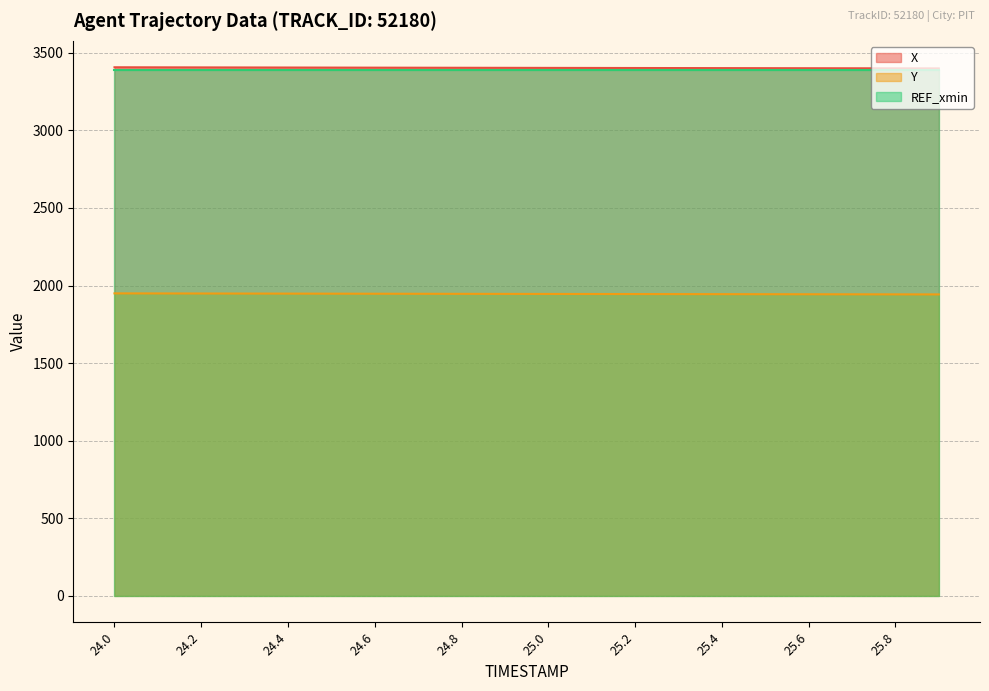

True or false: Y and X intersect in this chart.

False